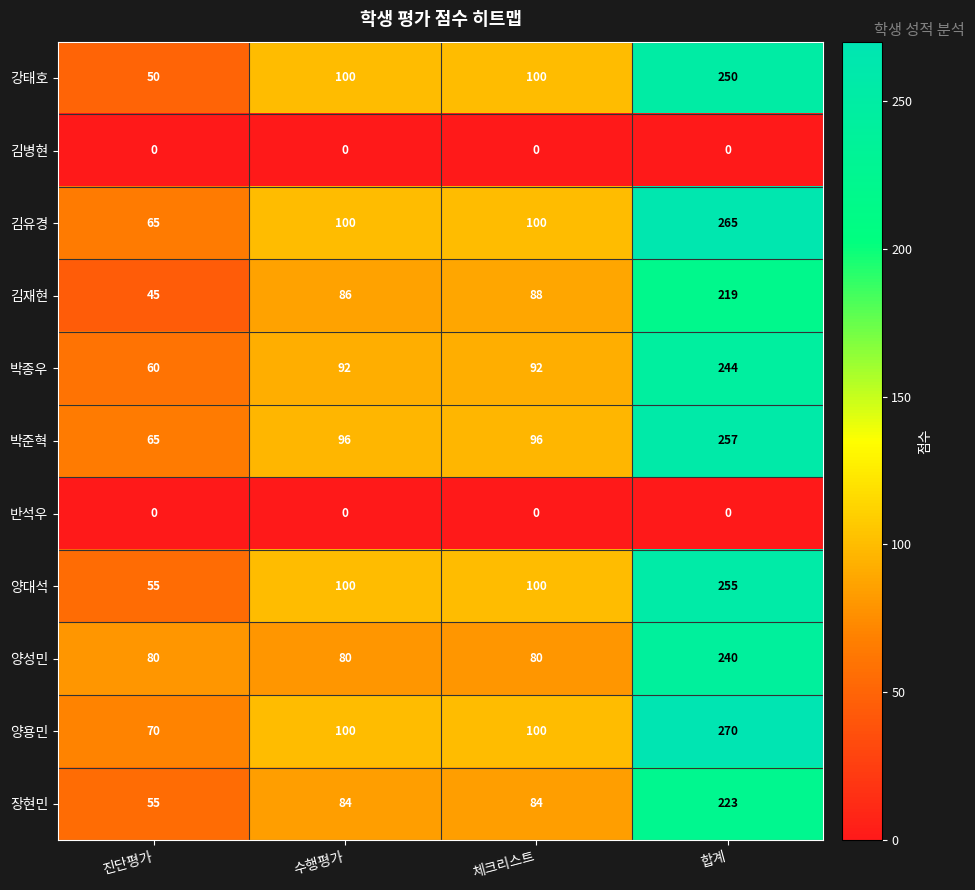

Which series changed the most between 진단평가 and 체크리스트?

강태호